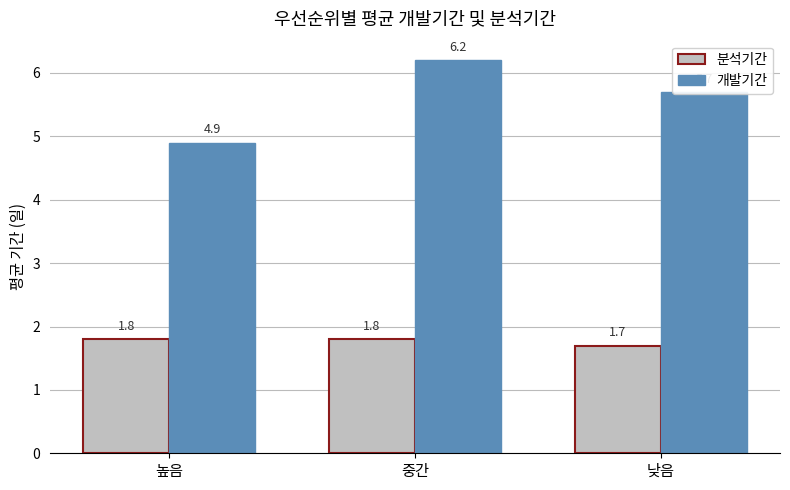

What is the sum of all 분석기간 values?

5.3